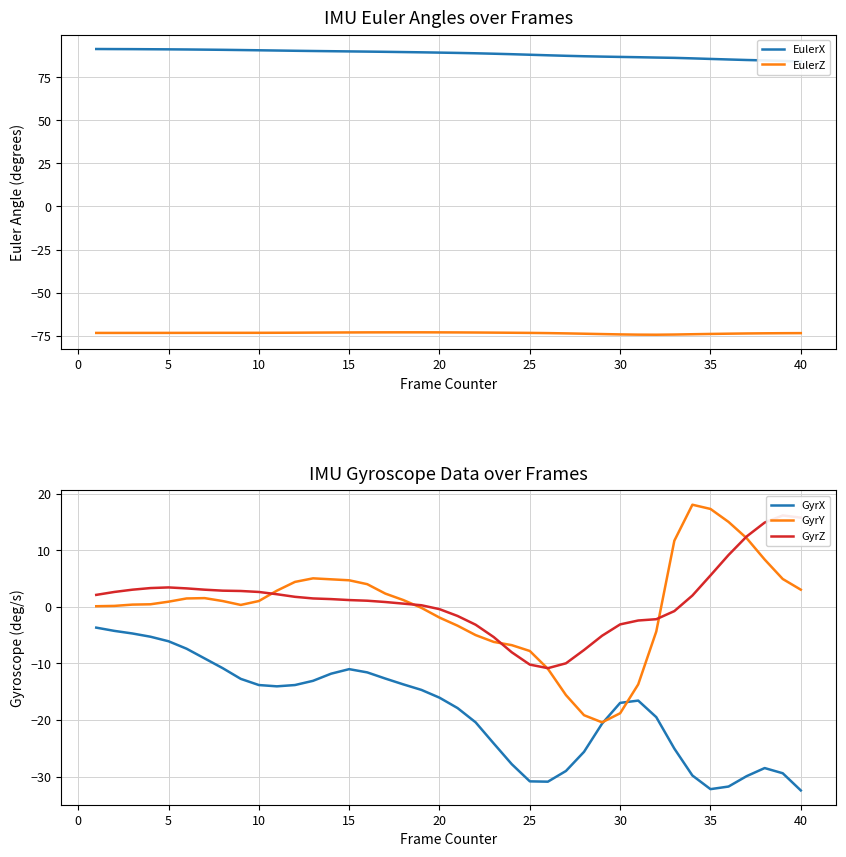

True or false: GyrZ and EulerZ intersect in this chart.

False